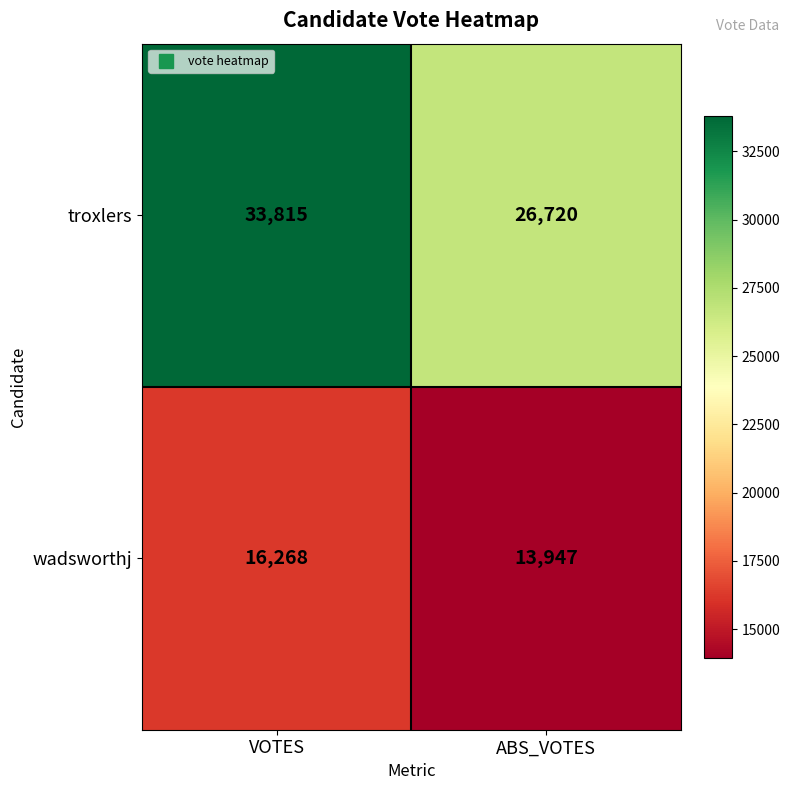

Rank the series by their maximum value, from highest to lowest.

troxlers, wadsworthj